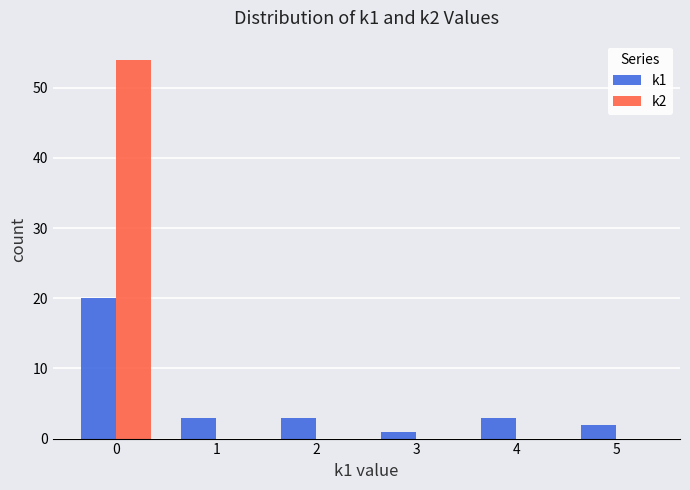

The value of k2 at 3 is 0. True or false?

True